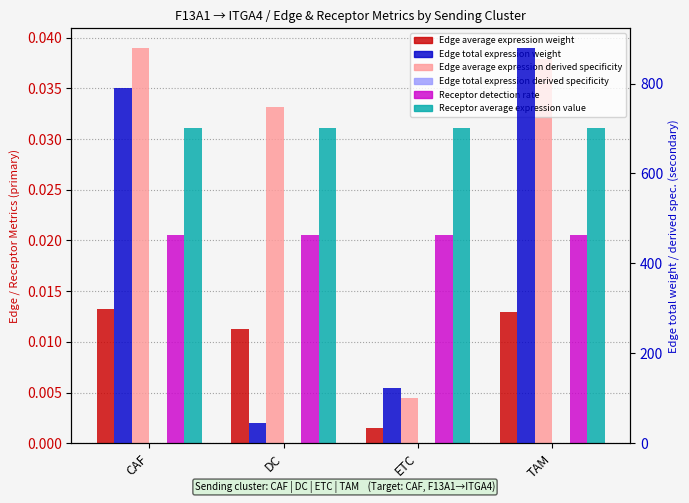

What position from the left is DC?

2